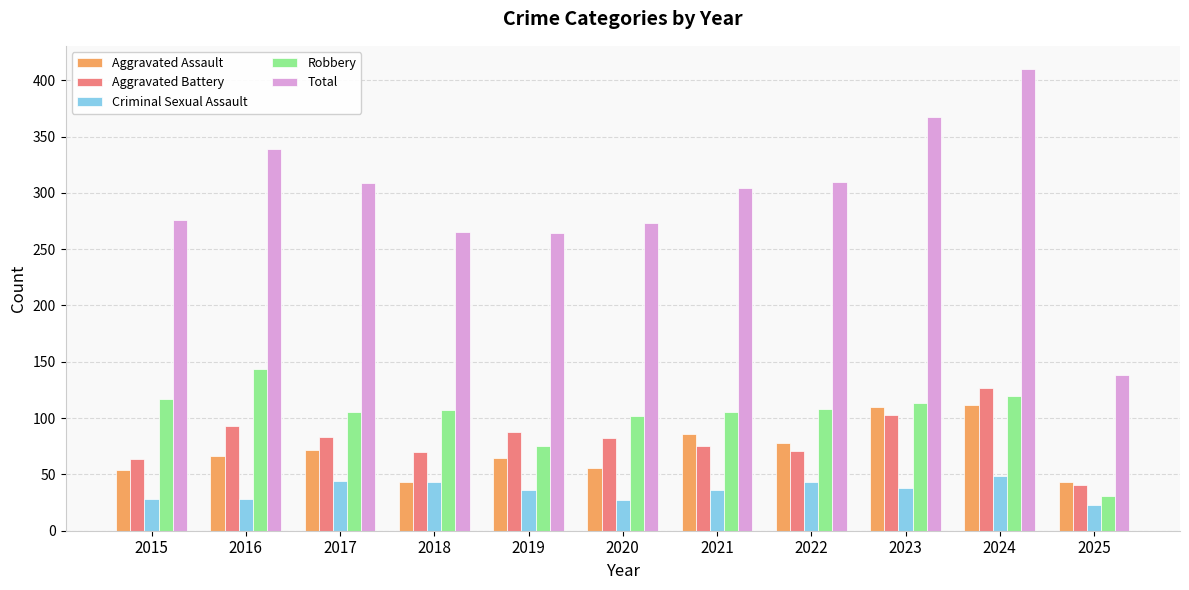

What is the sum of all Criminal Sexual Assault values?

395